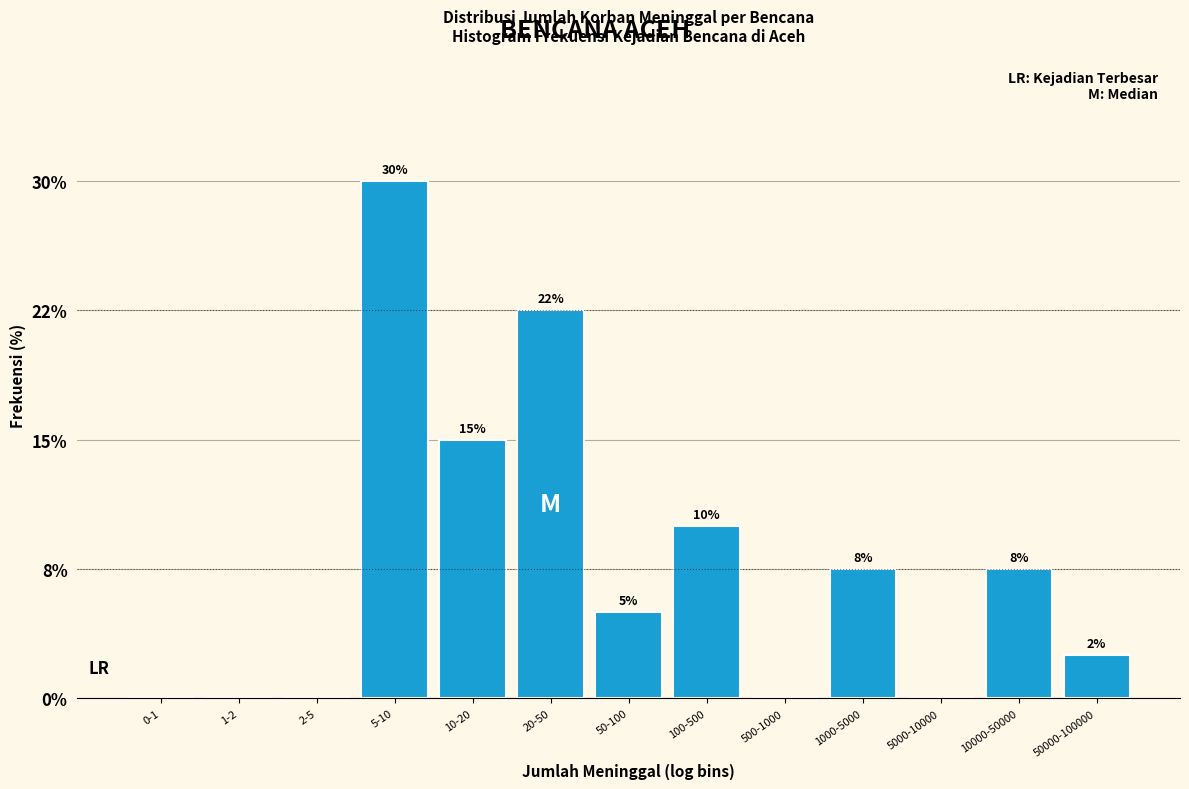

Are the bars horizontal?

No